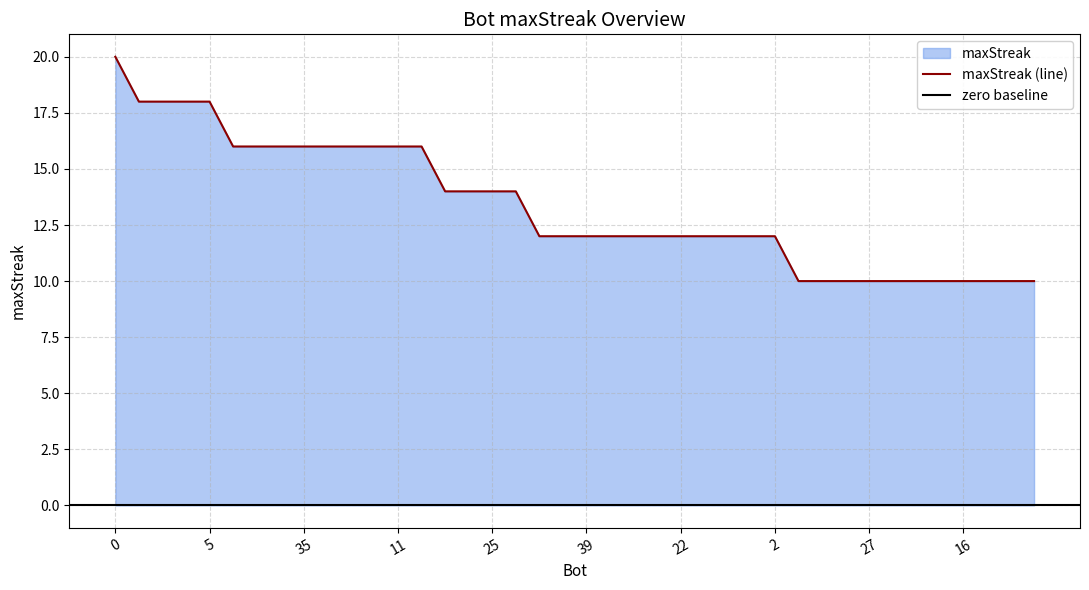

True or false: there are more than 1 points higher than both neighbors.

False